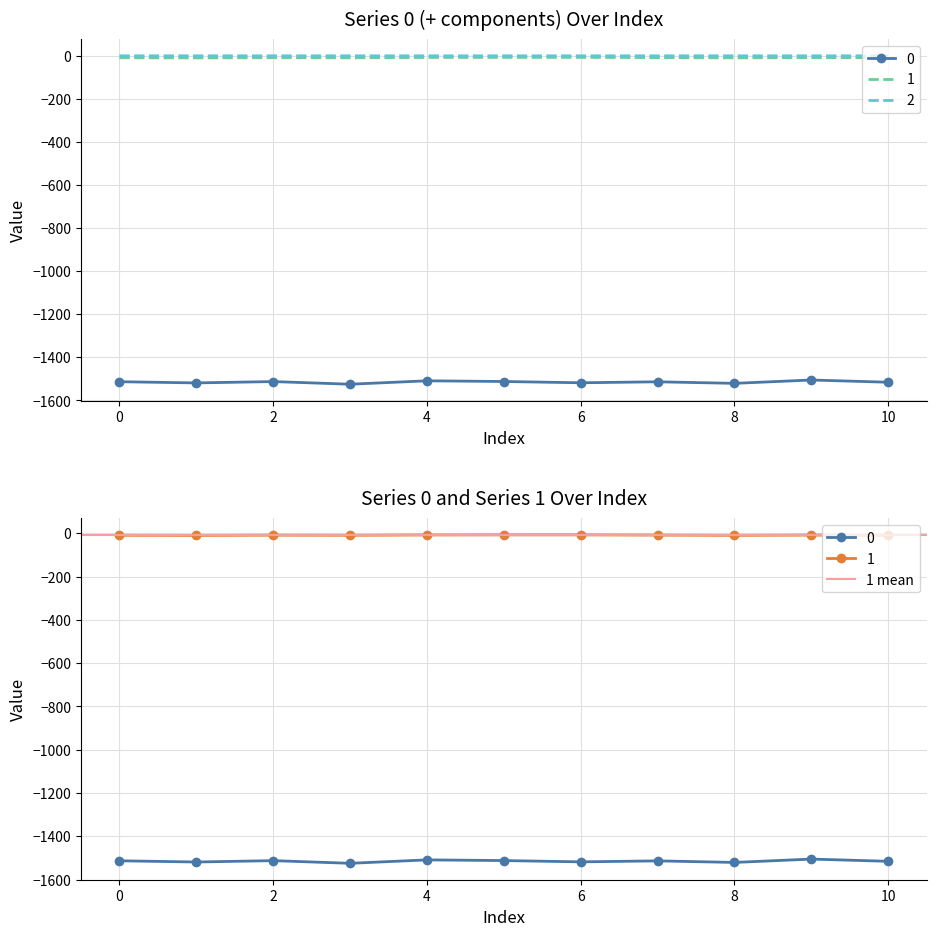

What is the spread (max minus min) of values at 2?

1512.6